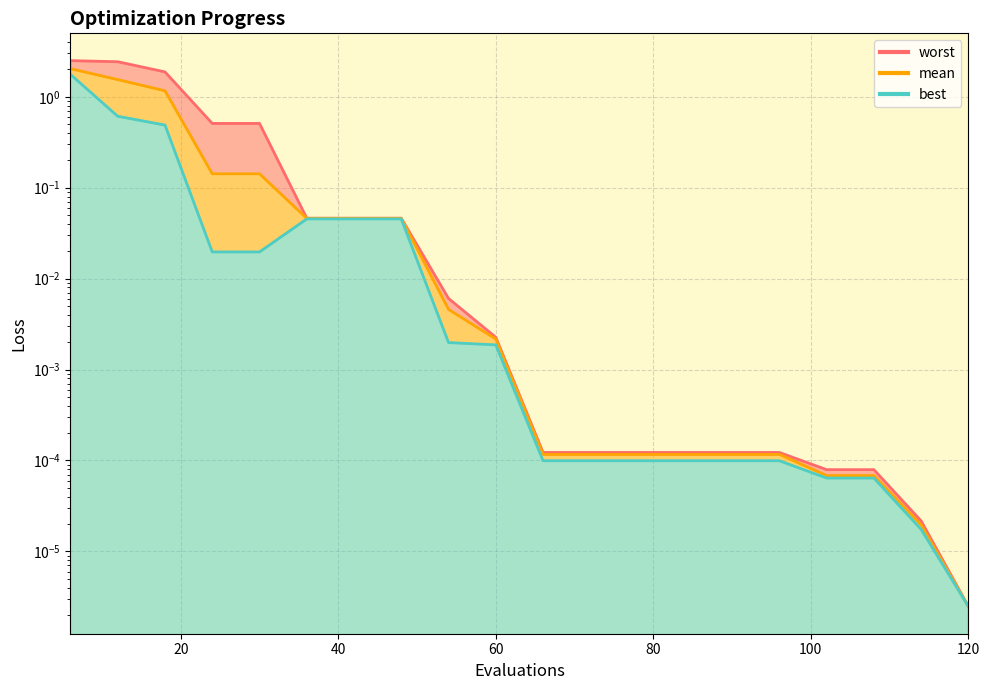

Which series changed the most between 60 and 78?

worst